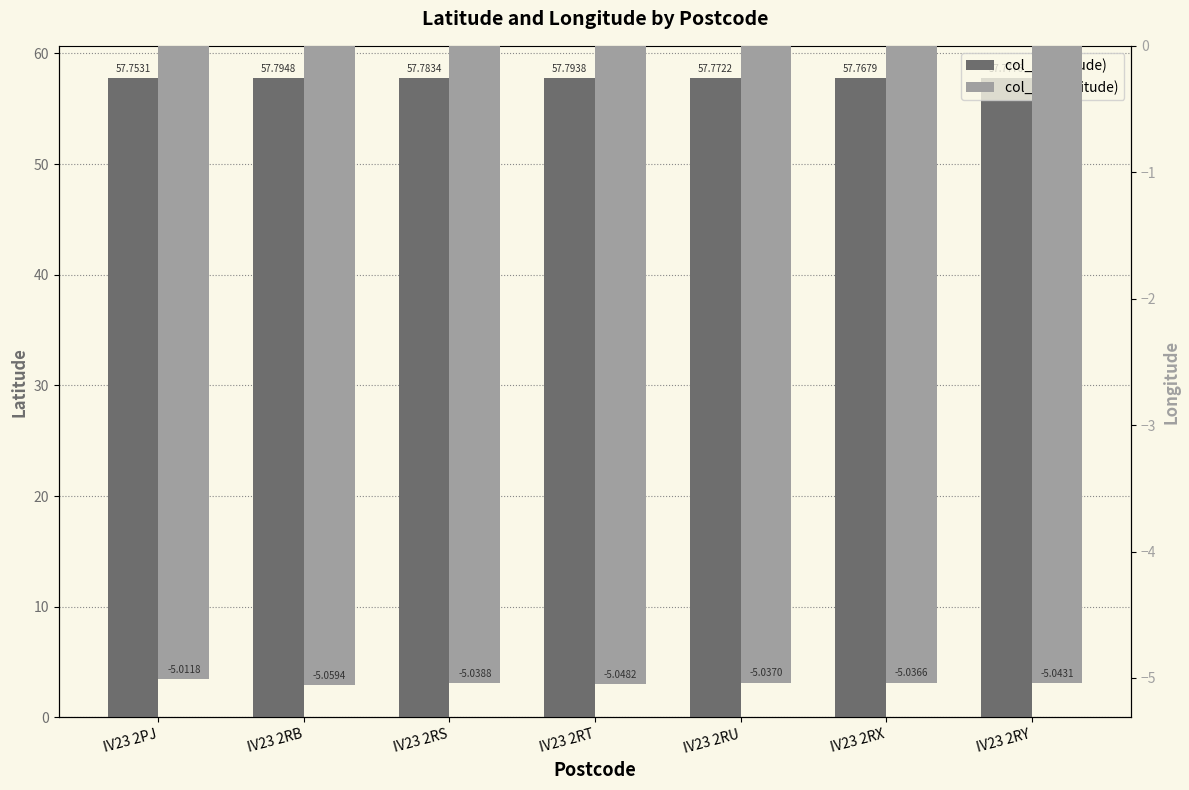

The value of col_2 (Longitude) at IV23 2RX is -8.6. True or false?

False